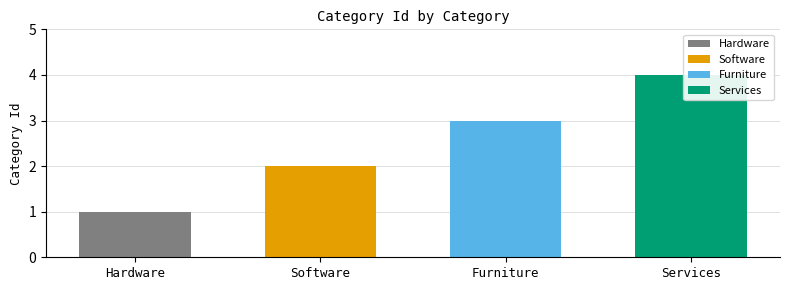

What is the sum of the values at Software and Hardware?

3